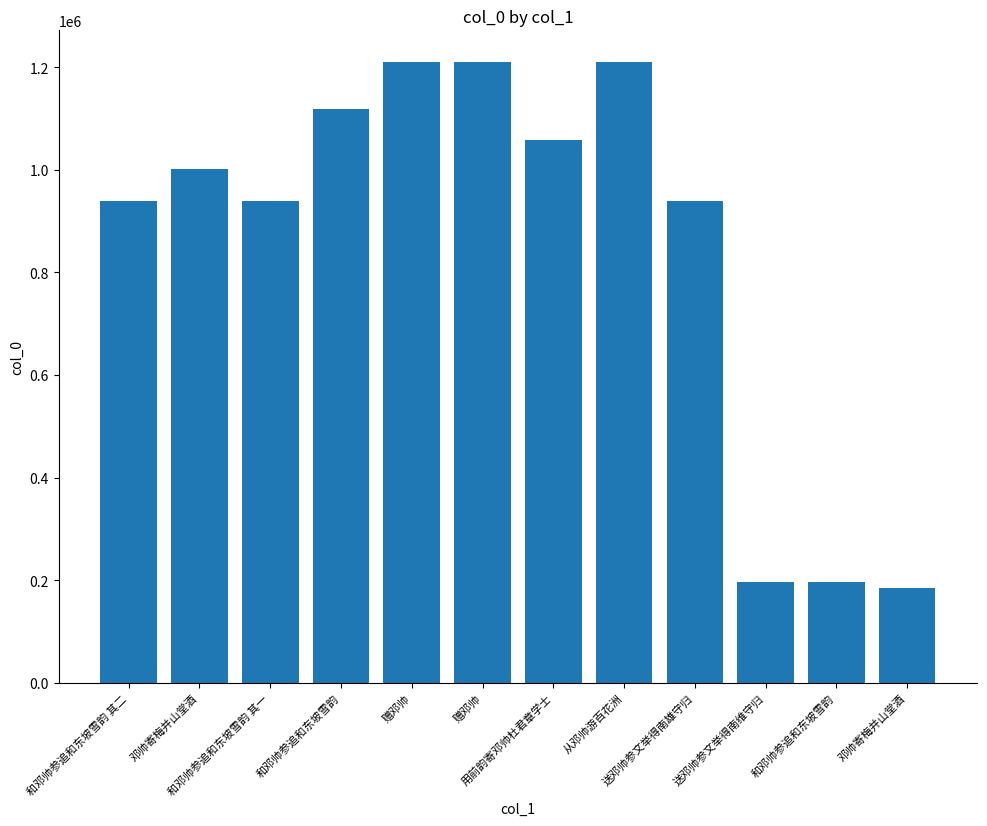

Reading left to right, transcribe all the data shown in this chart.

和邓帅参追和东坡雪韵 其二=938812	邓帅寄梅并山堂酒=1000799	和邓帅参追和东坡雪韵 其一=938813	和邓帅参追和东坡雪韵=1118944	赠邓帅=1211015	赠邓帅=1210967	用前韵寄邓帅杜君章学士=1059023	从邓帅游百花洲=1210989	送邓帅参文举得南雄守归=938772	送邓帅参文举得南维守归=196748	和邓帅参追和东坡雪韵=196756	邓帅寄梅并山堂酒=185062